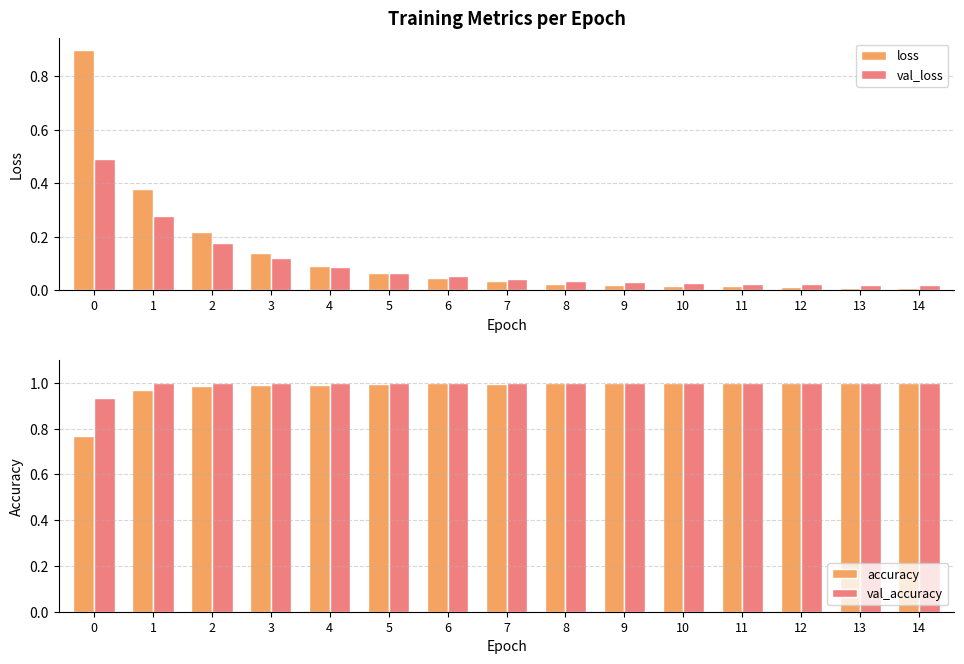

Between 3 and 5, which series saw the biggest shift?

loss